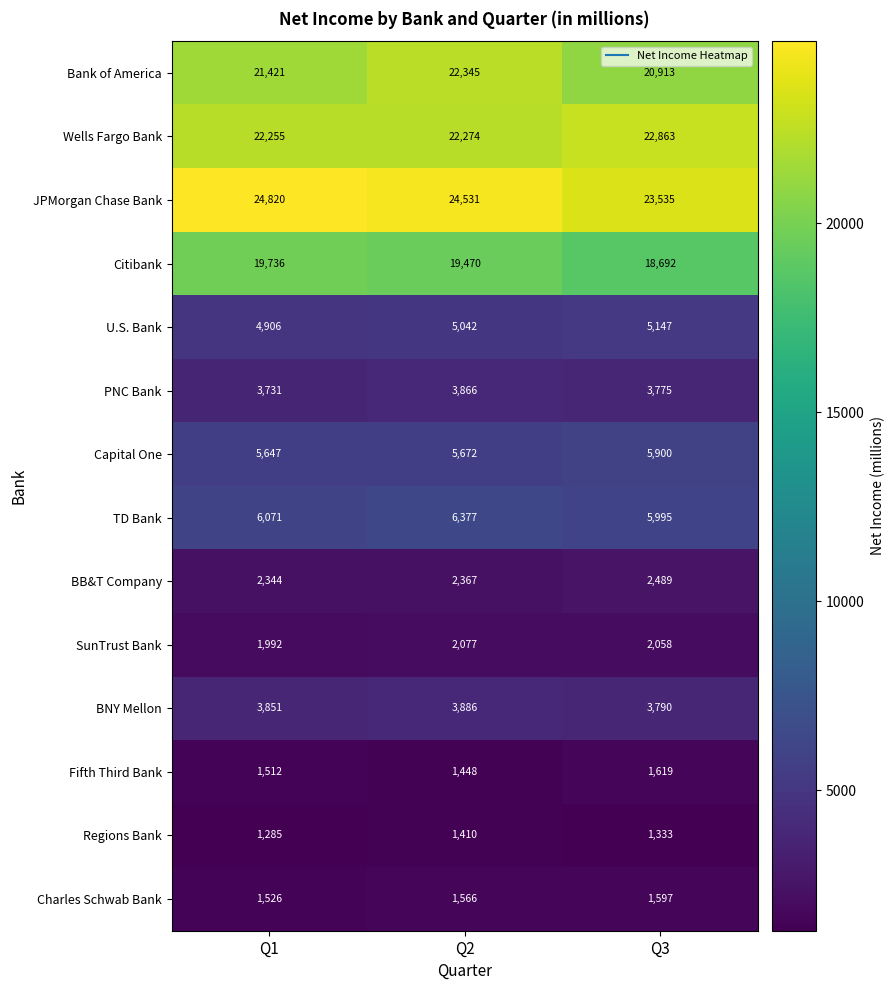

At which label does SunTrust Bank first exceed 2058?

Q2